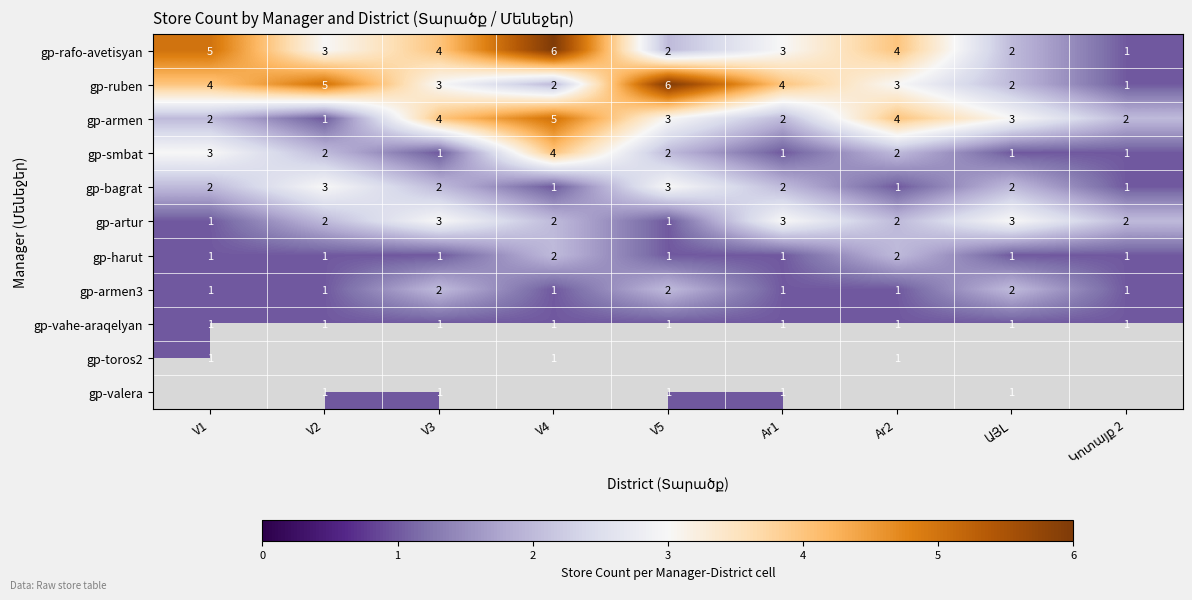

True or false: gp-vahe-araqelyan has a value of 1 at V4.

True